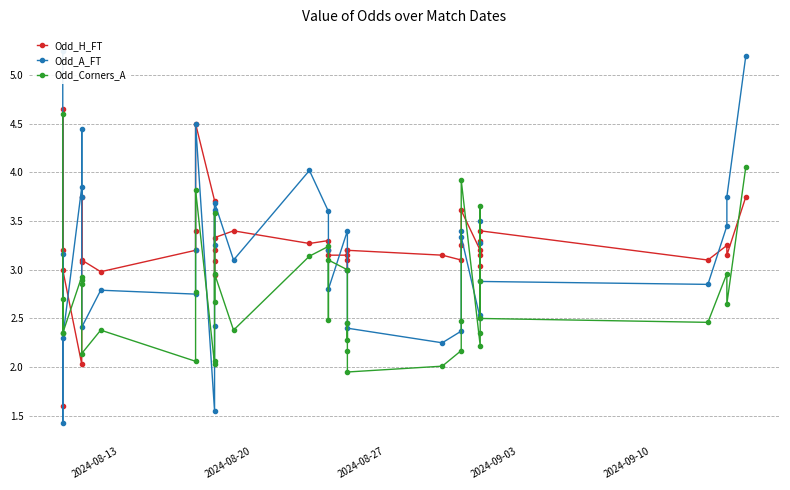

Does the chart have visible grid lines?

Yes